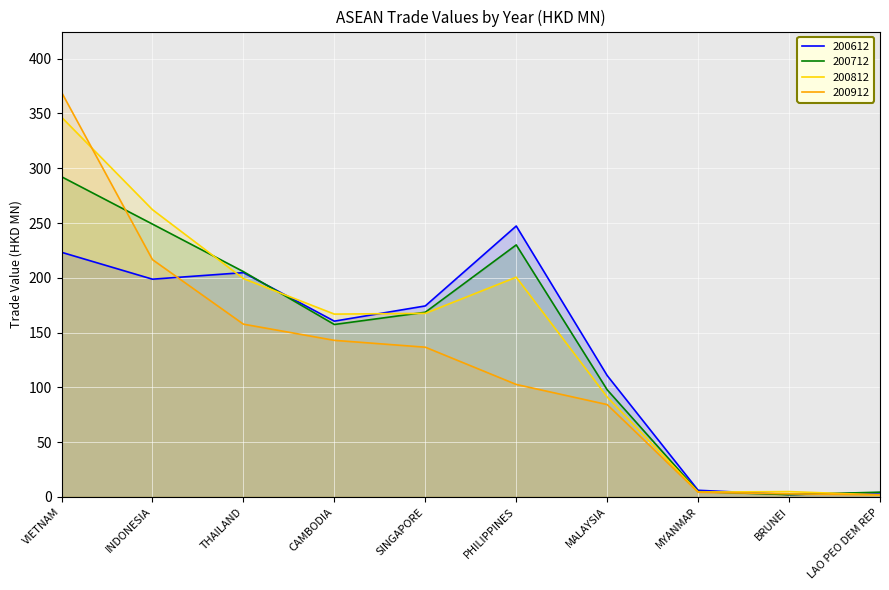

True or false: 200712 has more than 1 interior local peaks.

False